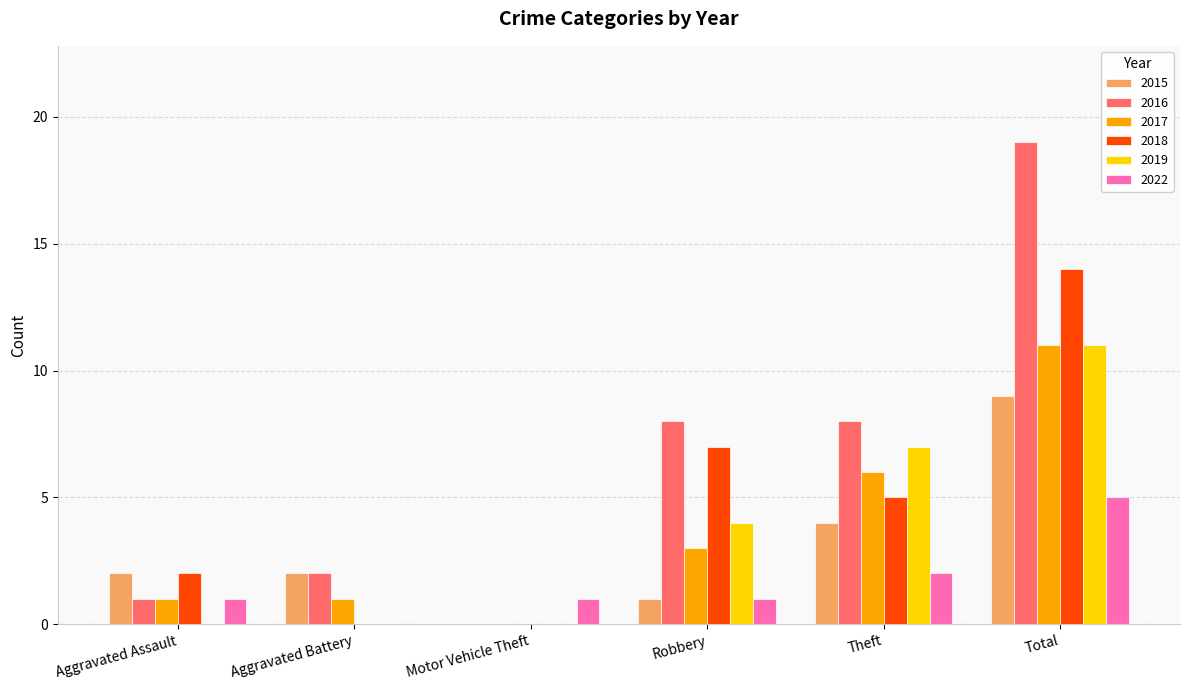

What value does the 2016 series have at Robbery, to the nearest 10?

10